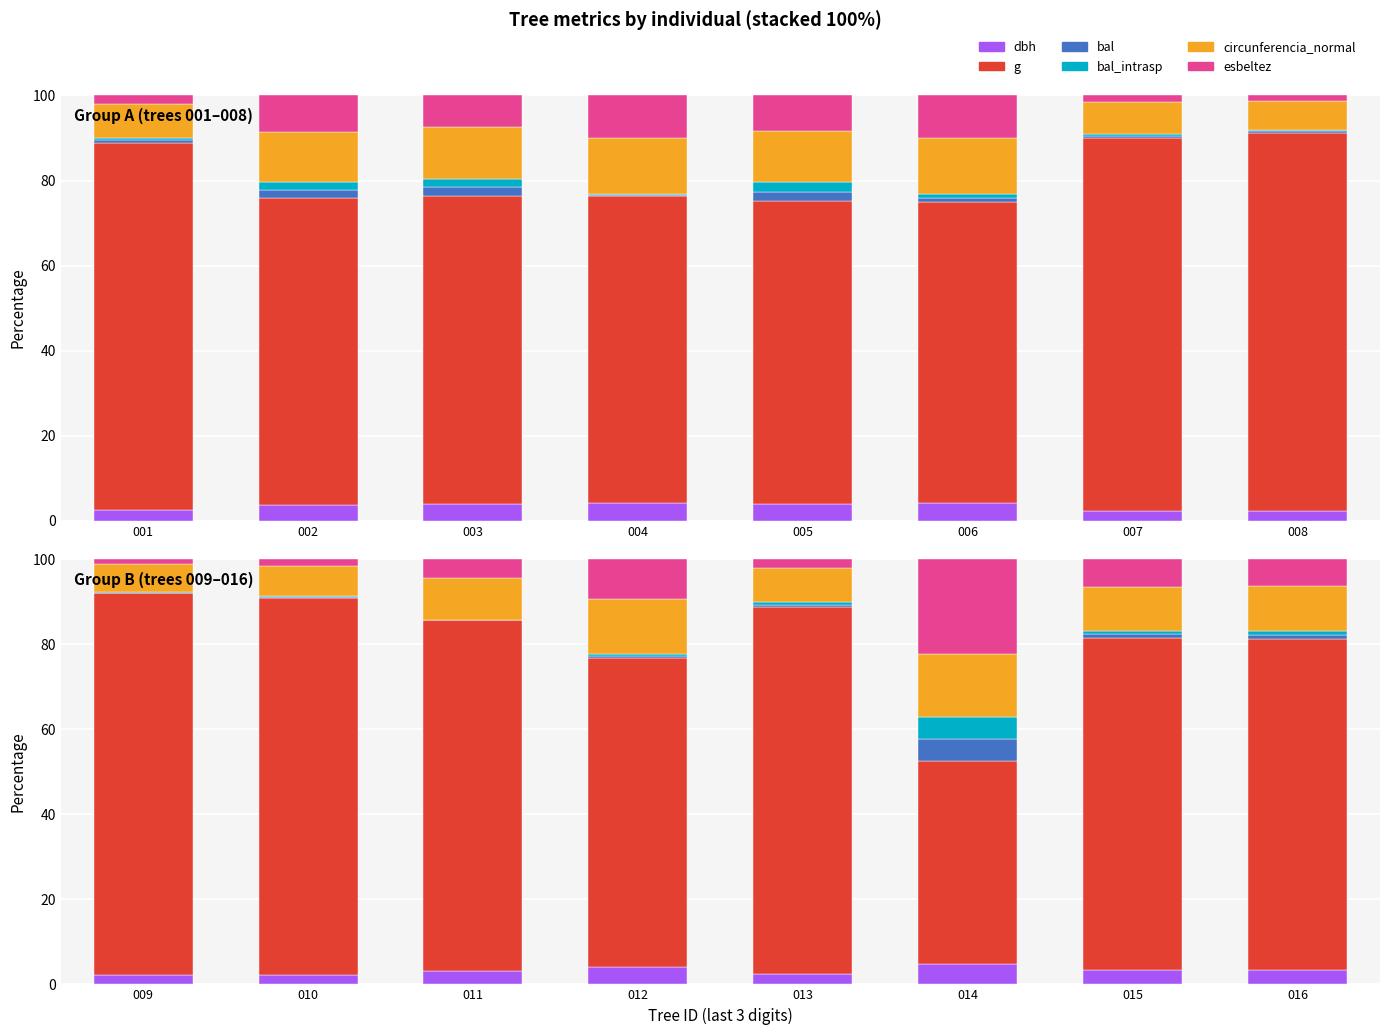

How many series are shown in this chart?

6